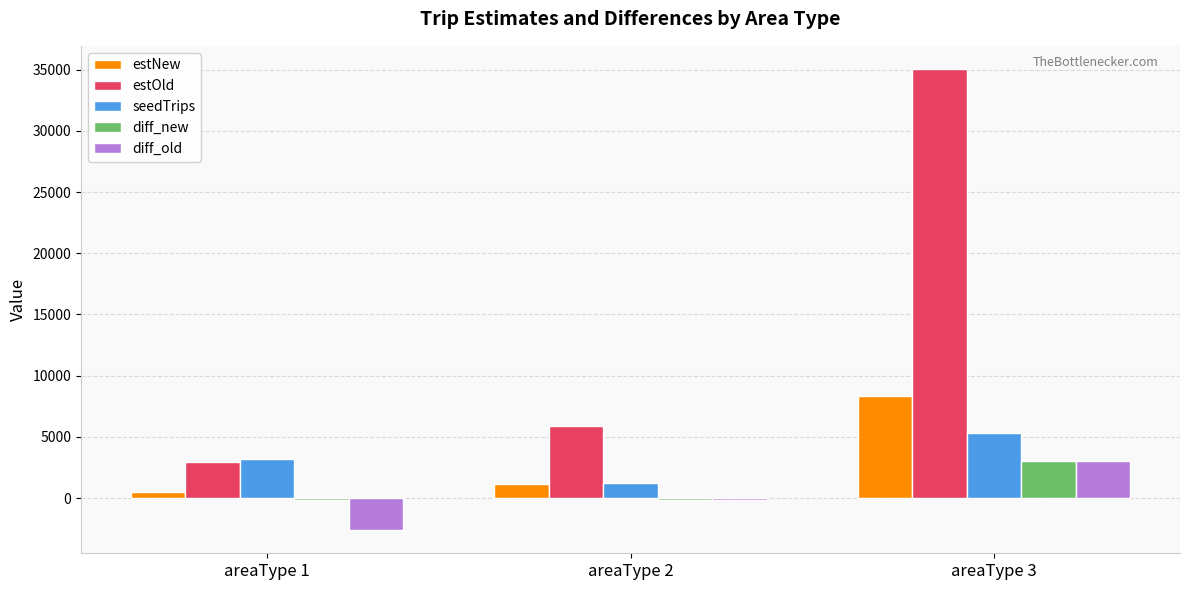

Where is diff_old nearest to the value 198?

areaType 2